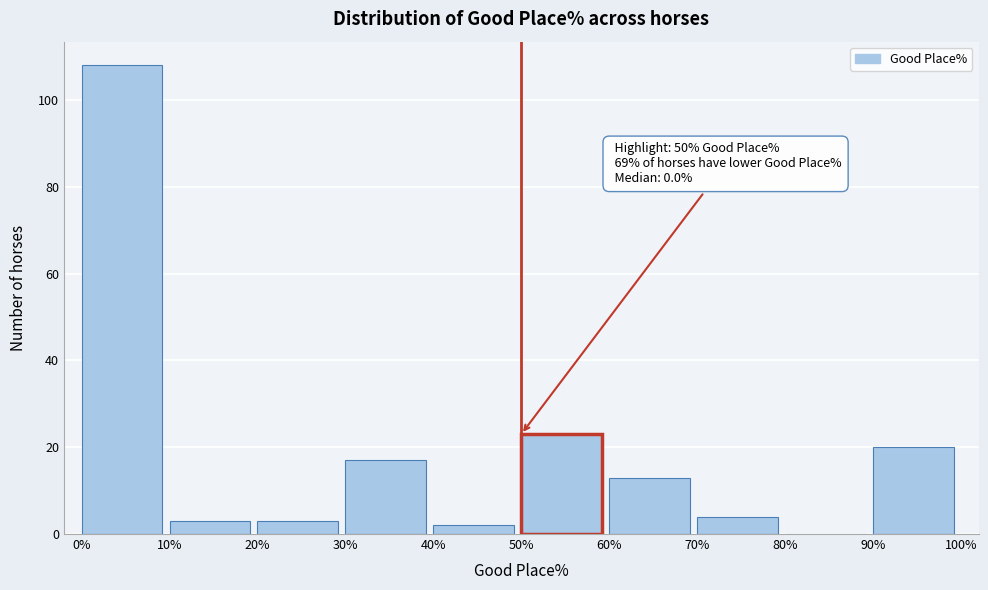

Which range on the x-axis has the tallest bar?

0% to 10%